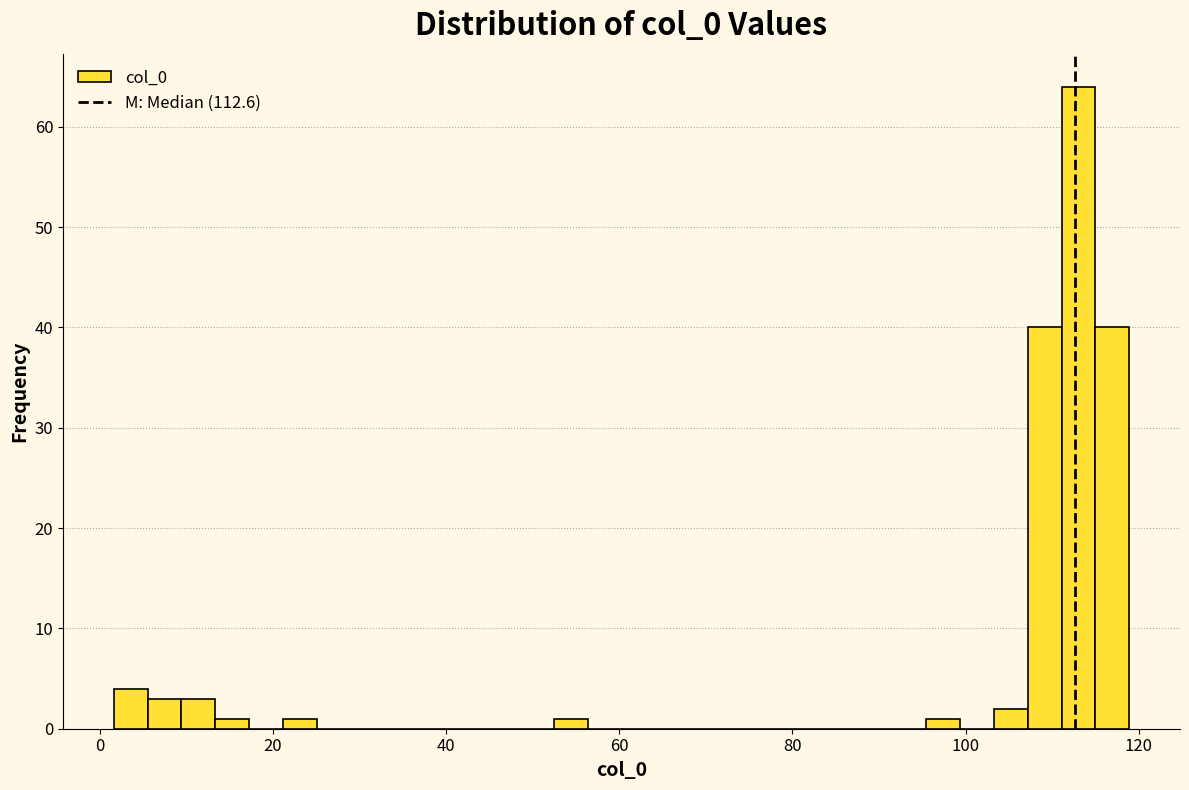

Around what value on the x-axis is the tallest bar? Give the approximate position of its centre, as read against the axis.

114